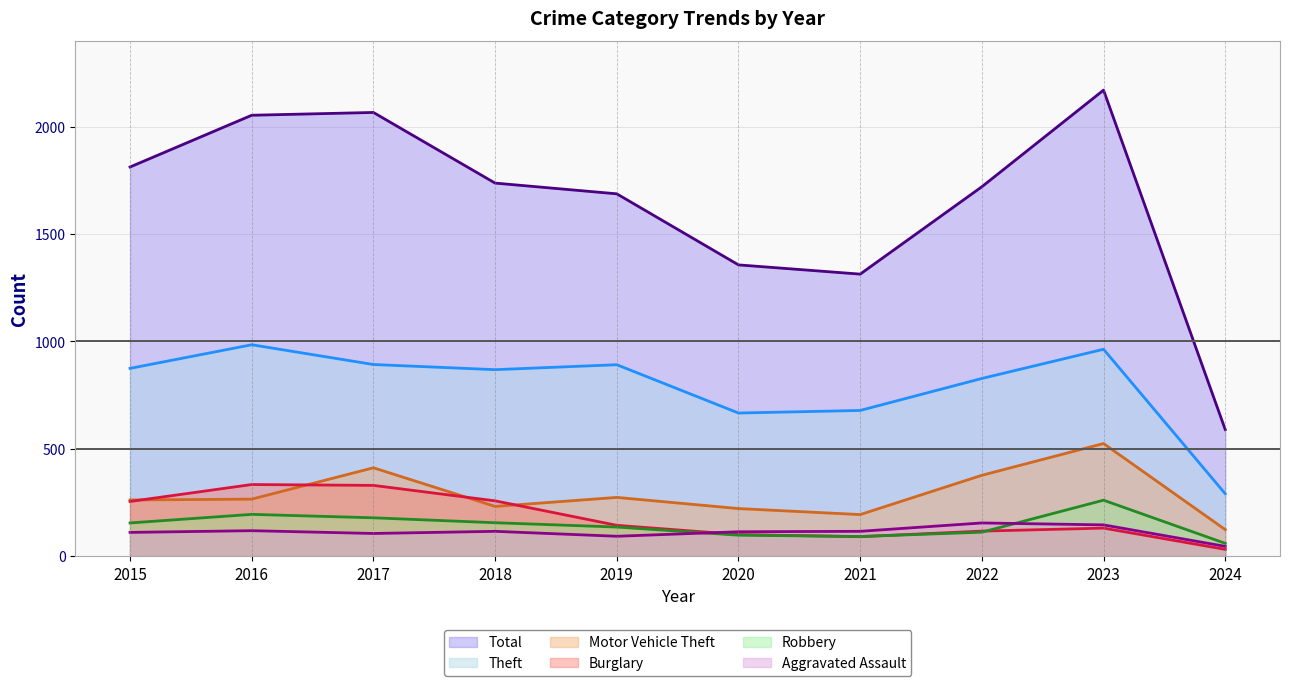

Between 2015 and 2018, which series saw the biggest shift?

Total (line)